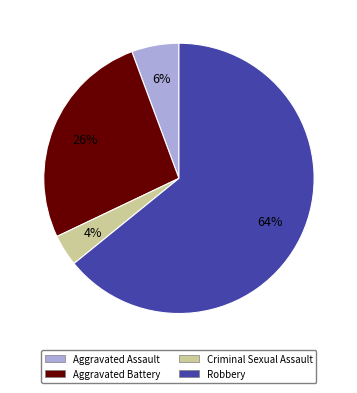

How many segments does this pie chart have?

4